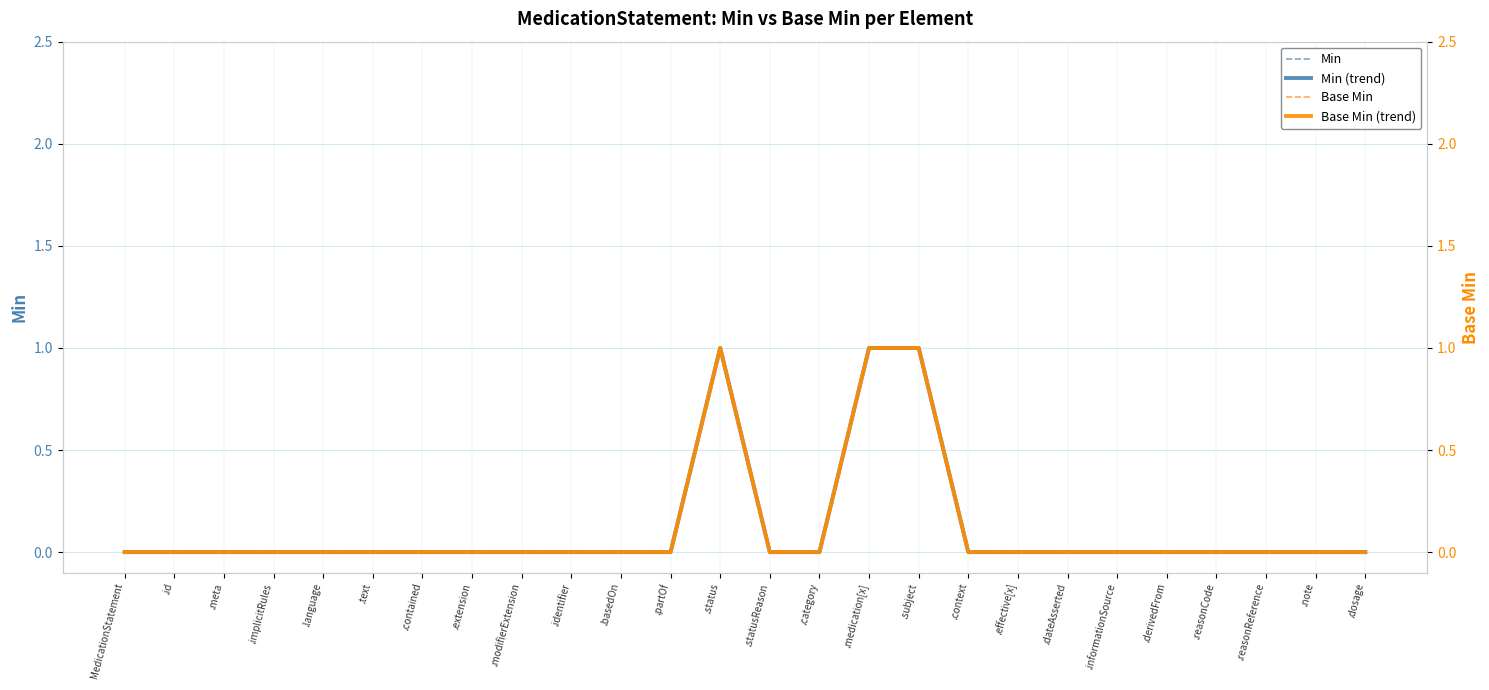

At which label is Min closest to 0?

MedicationStatement